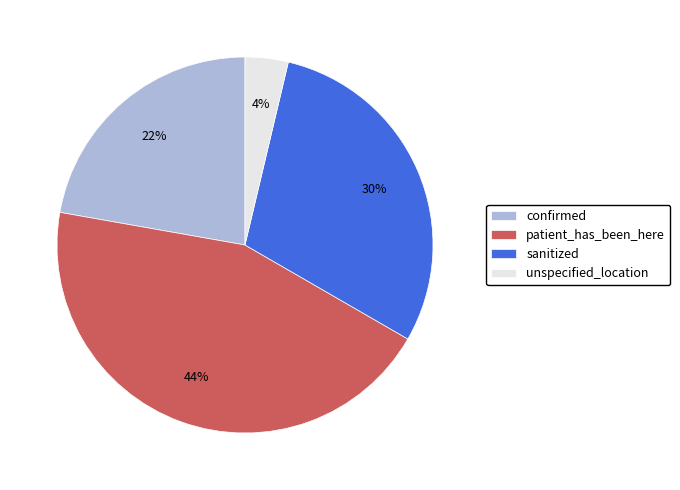

True or false: patient_has_been_here accounts for 44% of the total.

True